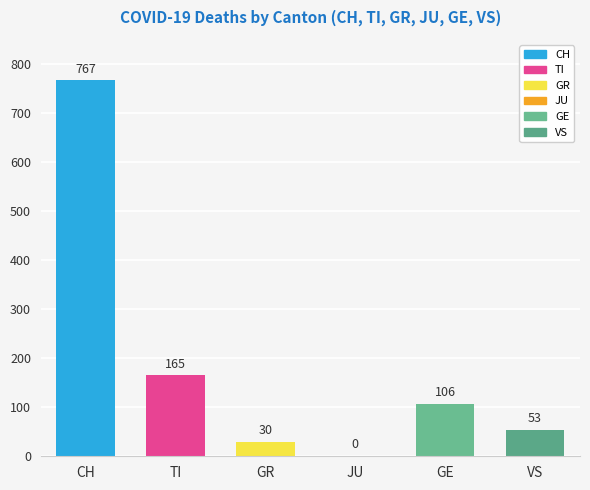

What is the highest value of the VS series?

53